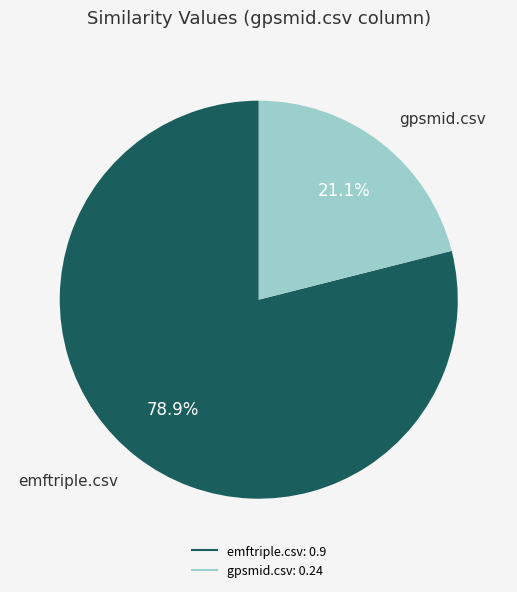

Does emftriple.csv account for over 50% of the chart?

Yes